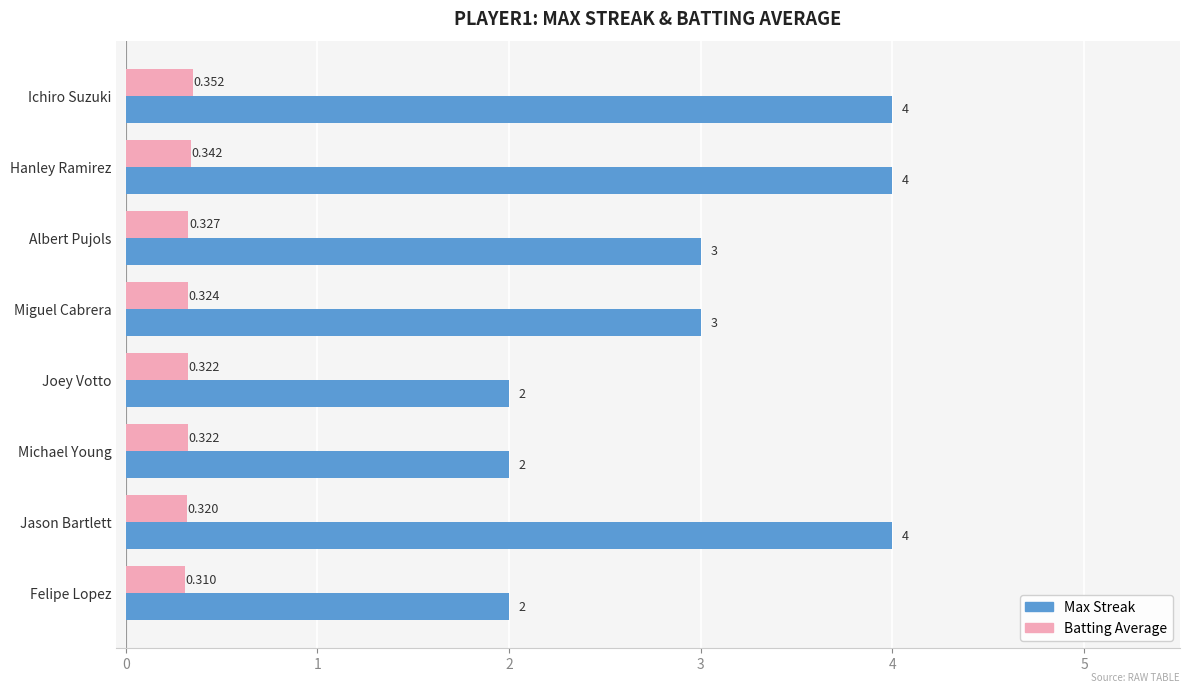

Between Albert Pujols and Jason Bartlett, which series saw the biggest shift?

Max Streak